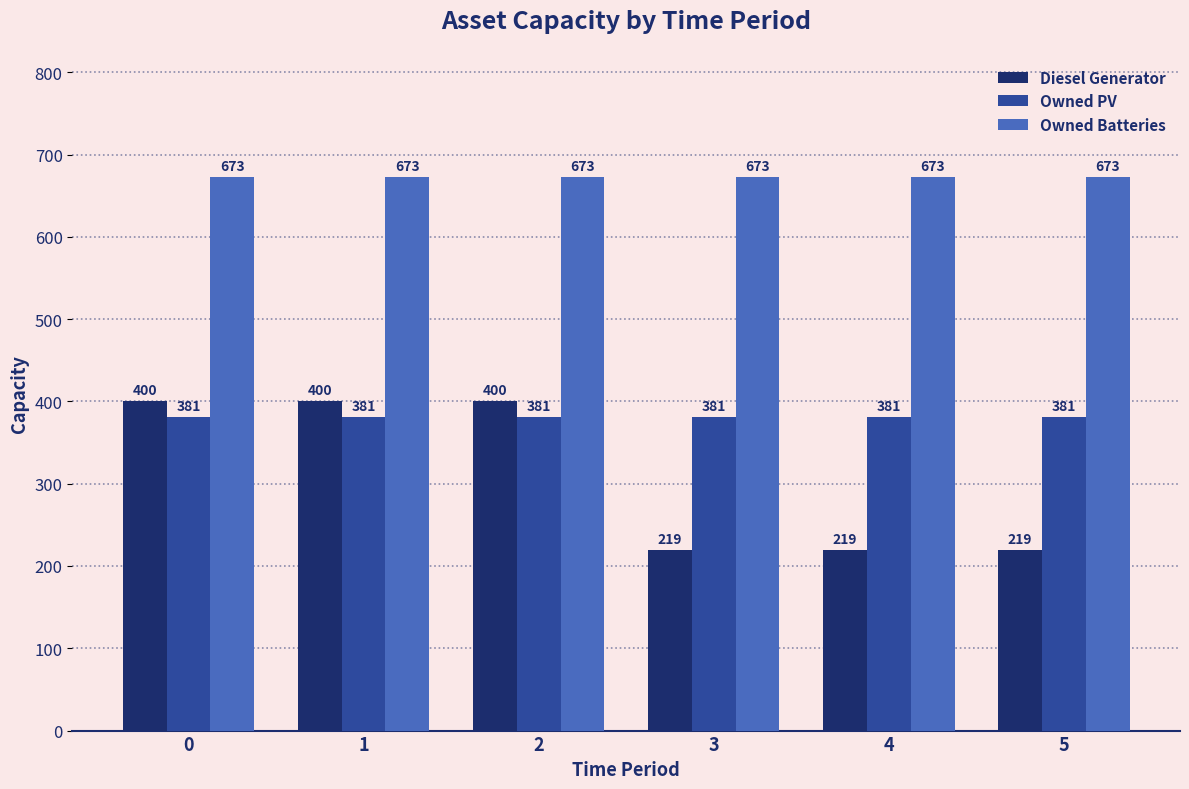

What is the sum of all Diesel Generator values?

1857